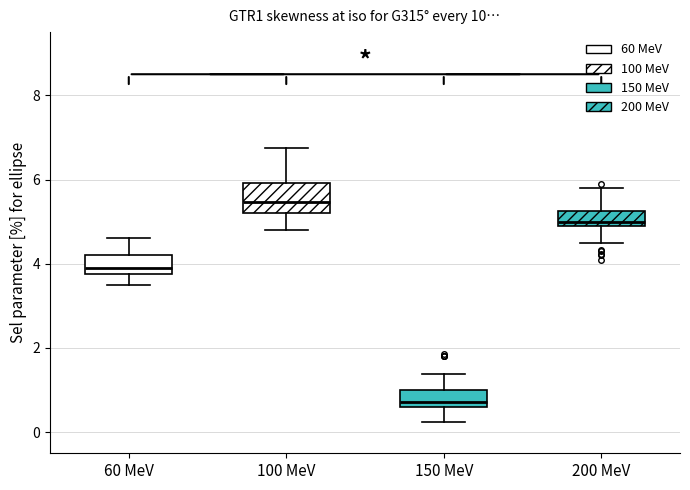

Reading left to right, transcribe this box plot: for each box, give where its median line is, the range the box spans, and where its two whiskers end, as read against the y-axis. The values are not printed on the chart, so give them approximately, as read against the axis.

60 MeV: median 4.0, box 3.8 to 4.2, whiskers 3.6 to 4.6
100 MeV: median 5.4, box 5.2 to 6.0, whiskers 4.8 to 6.8
150 MeV: median 0.8, box 0.6 to 1.0, whiskers 0.2 to 1.4
200 MeV: median 5.0, box 4.8 to 5.2, whiskers 4.6 to 5.8